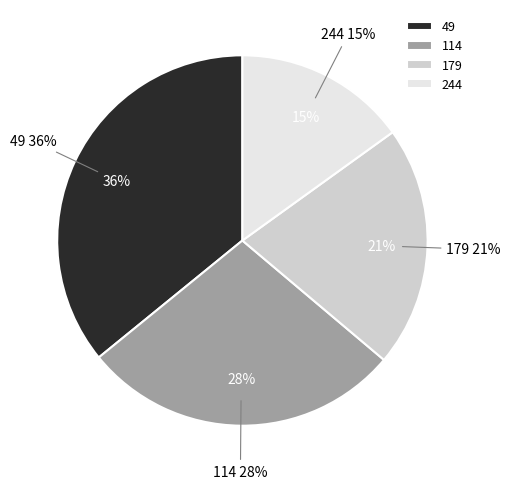

Does 114 represent more than half of the total?

No